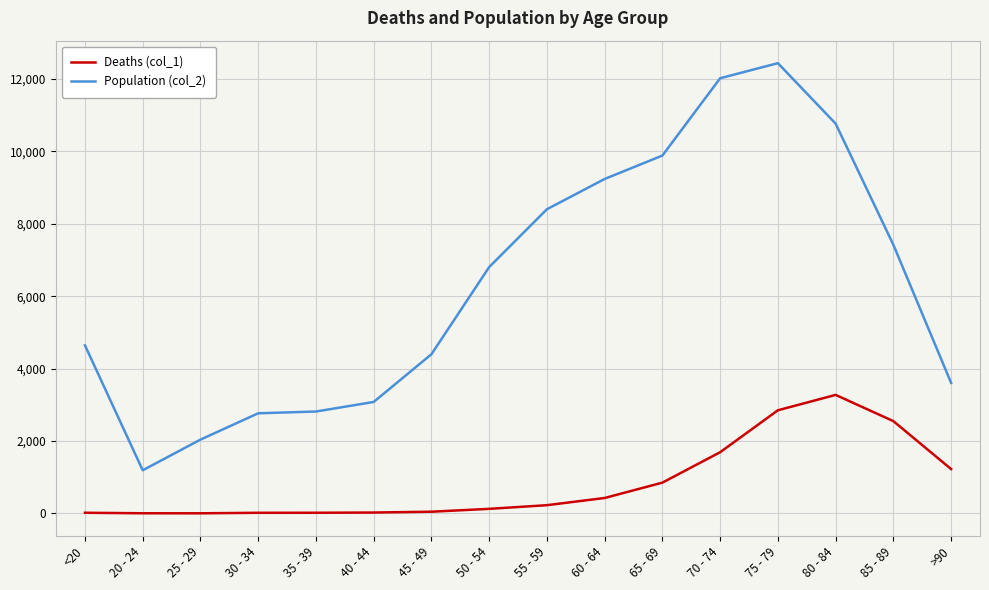

What is the difference between the second highest and second lowest values in the Population (col_2) series?

9980